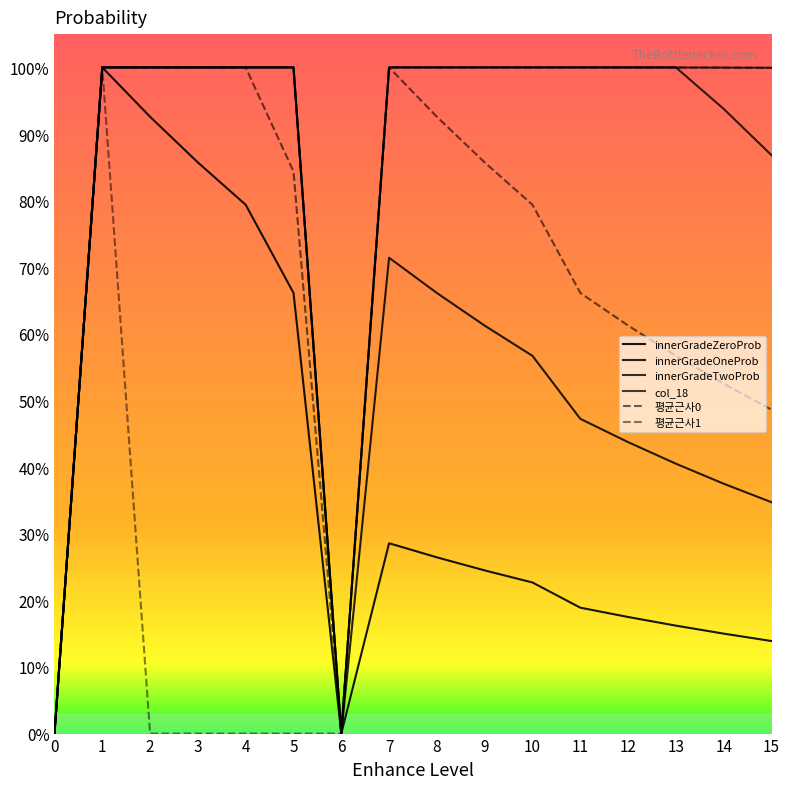

What is the difference between the 평균근사1 values at 9 and 0?

1.0